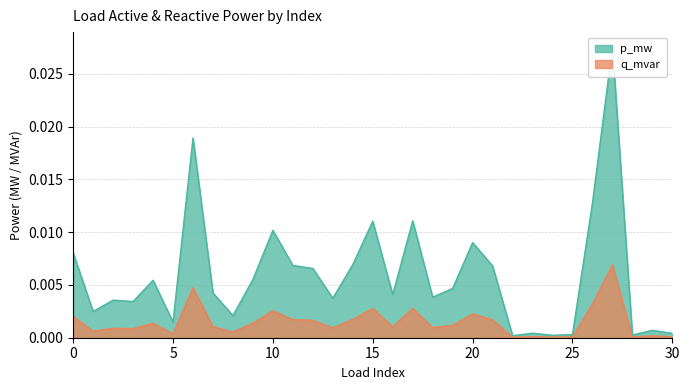

In p_mw, how many points are higher than both neighbors (excluding endpoints)?

10